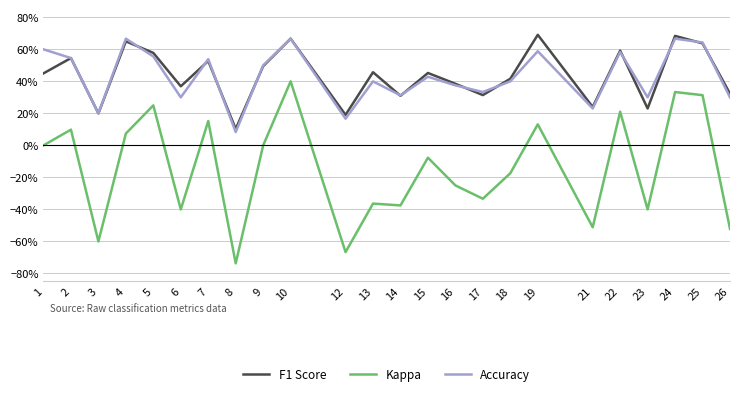

What is the difference between the maximum and minimum values in the F1 Score series?

0.6